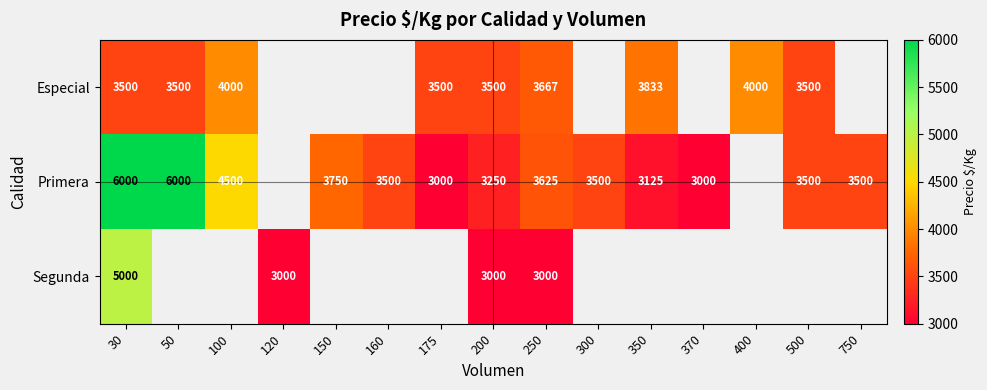

What is the difference between the highest and lowest values at 200?

500